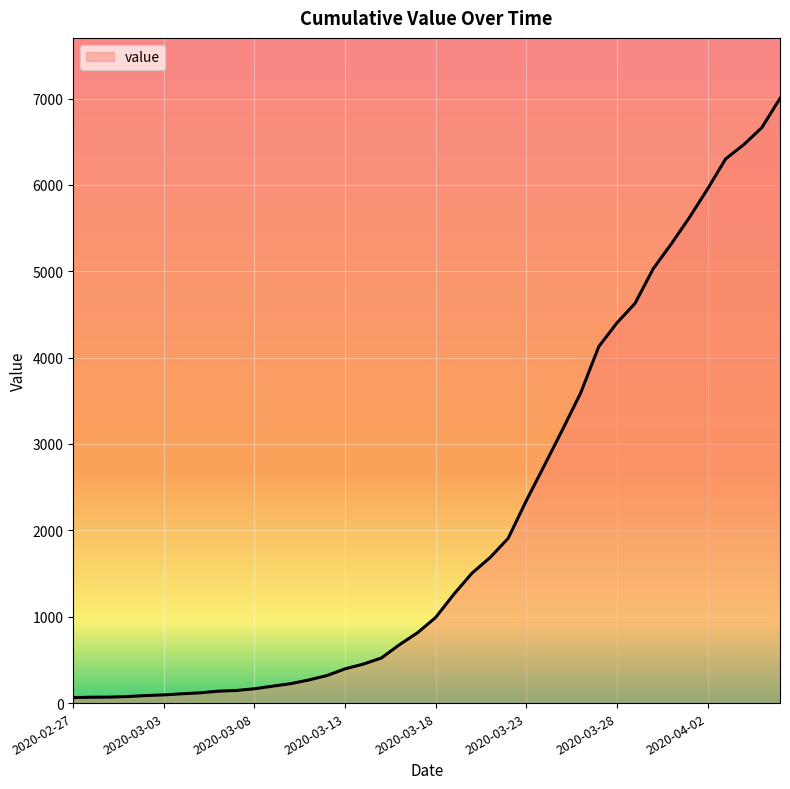

Is this an area chart (filled region under the line)?

No